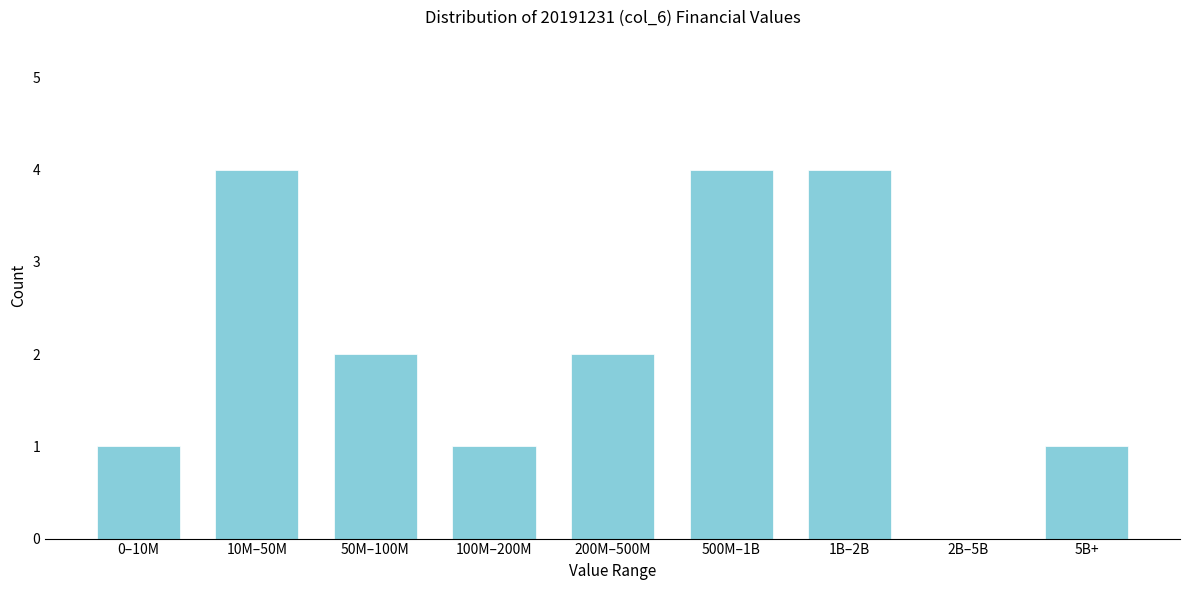

Reading left to right, extract all data points from this chart.

0–10M=1	10M–50M=4	50M–100M=2	100M–200M=1	200M–500M=2	500M–1B=4	1B–2B=4	2B–5B=0	5B+=1